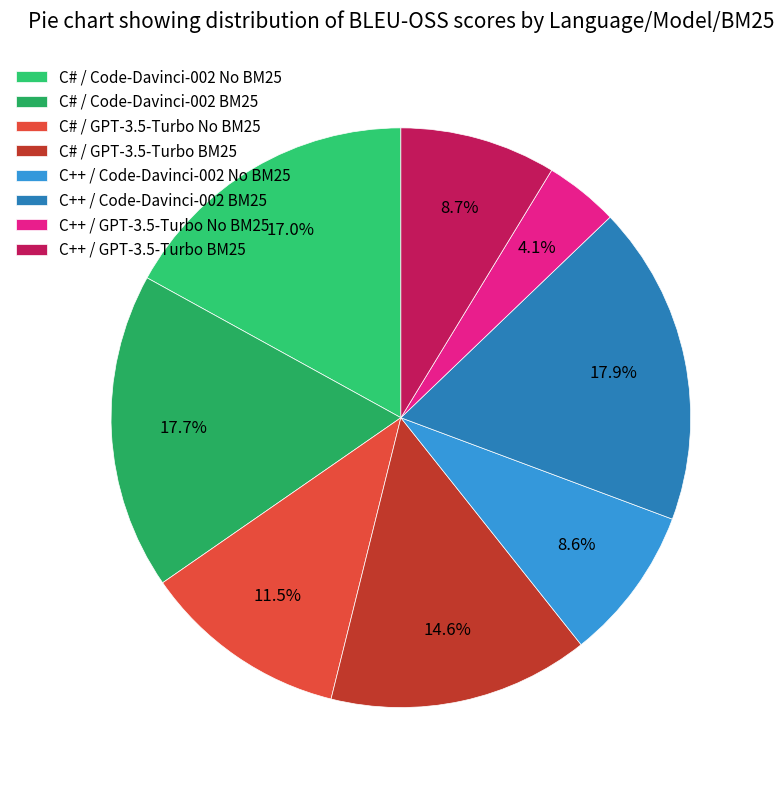

Count the number of slices in the pie.

8